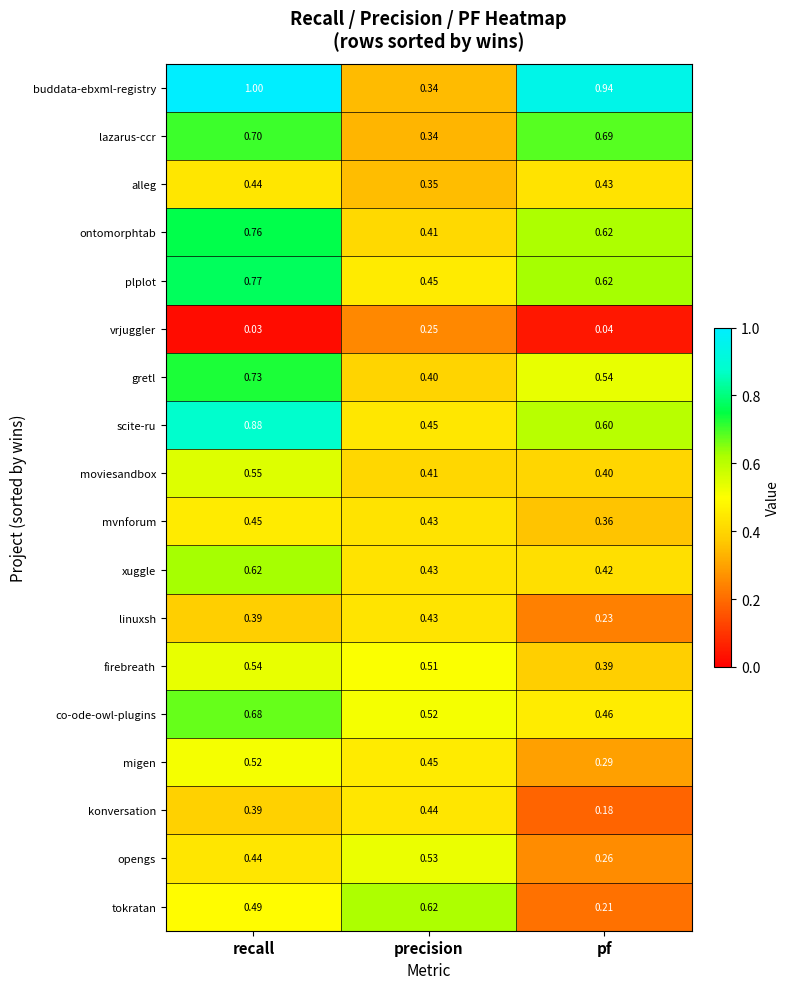

At which label does xuggle reach its minimum?

pf